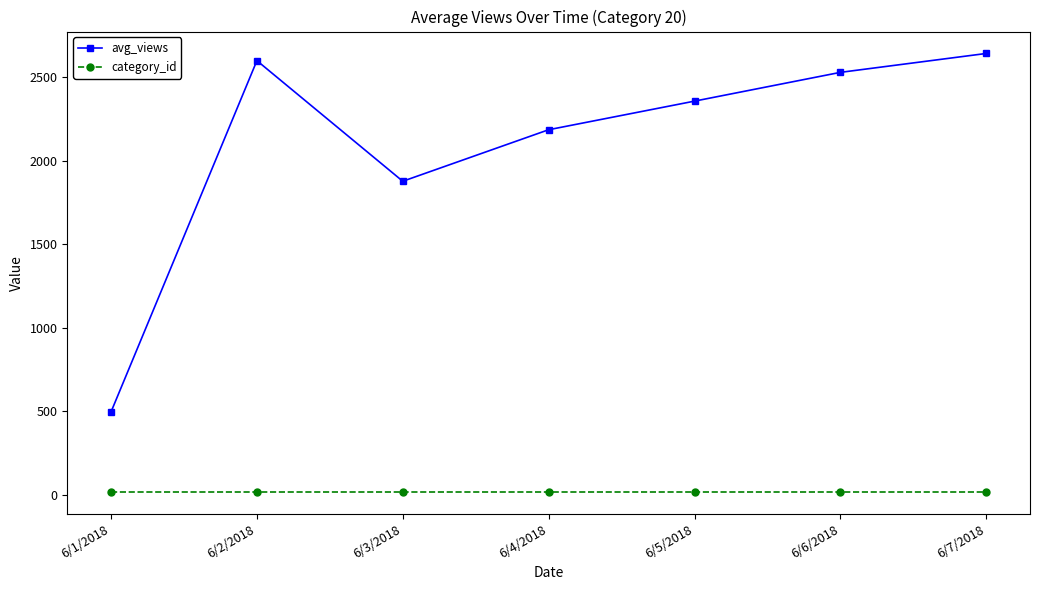

True or false: avg_views and category_id intersect in this chart.

False